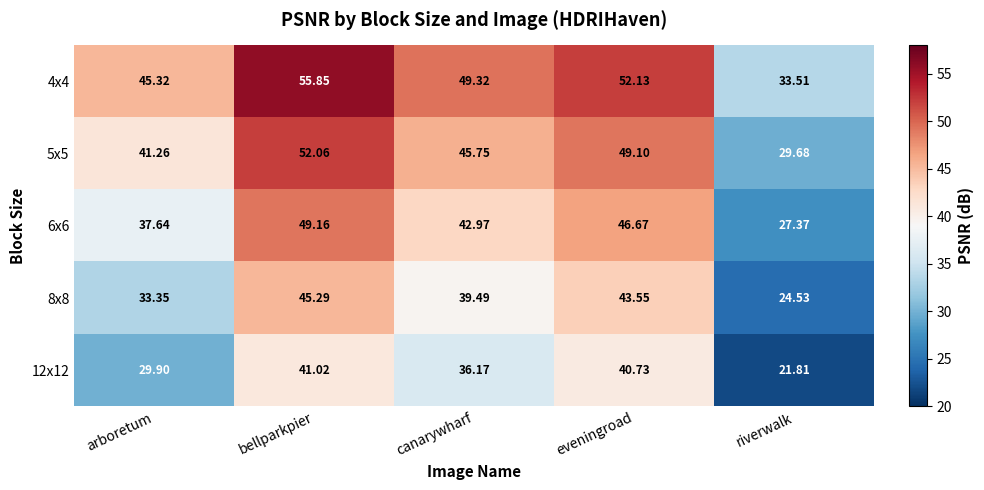

How many distinct data groups are displayed?

5